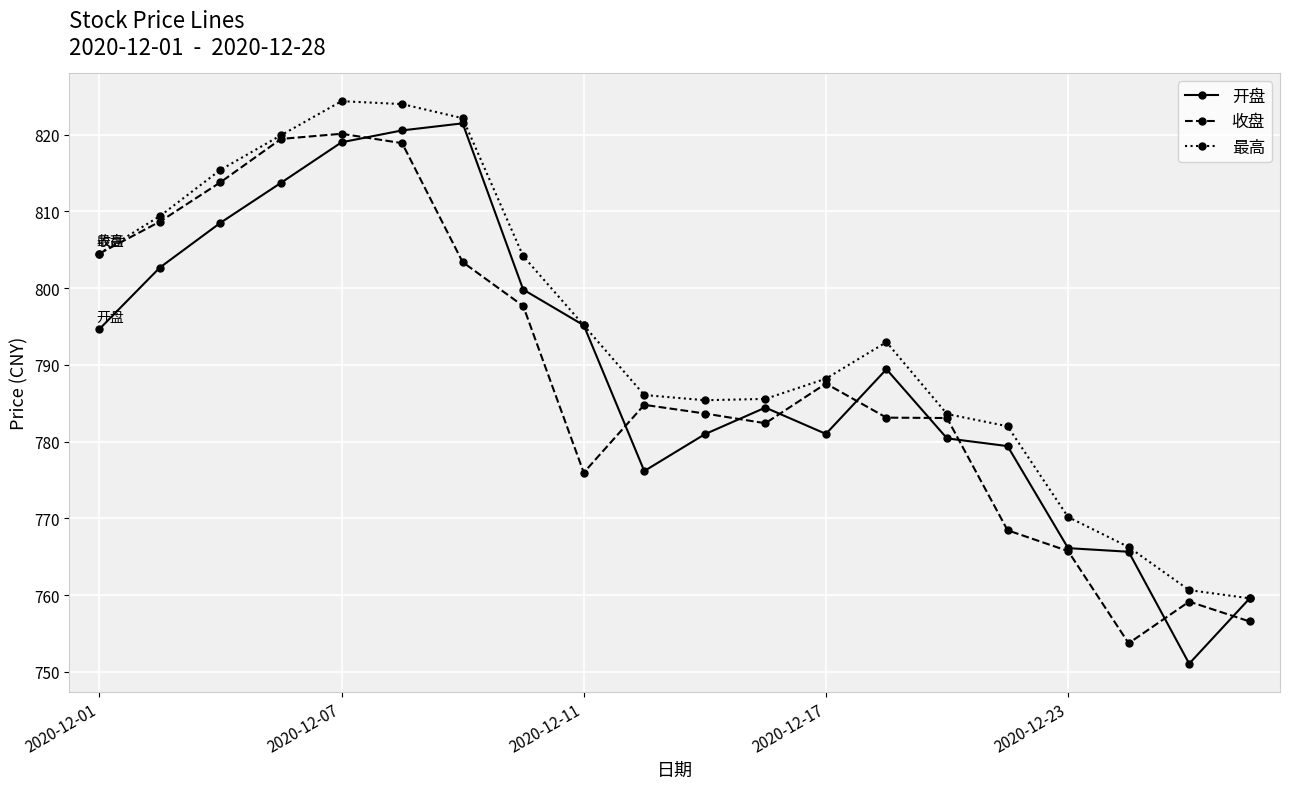

How many categories are shown in the chart?

20